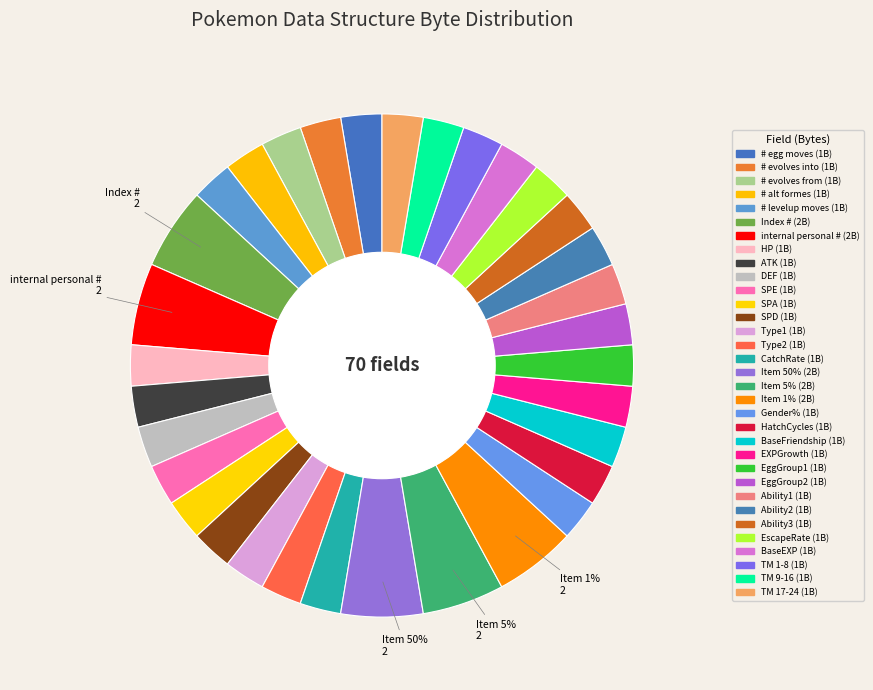

Between EXPGrowth and DEF, which is larger?

EXPGrowth